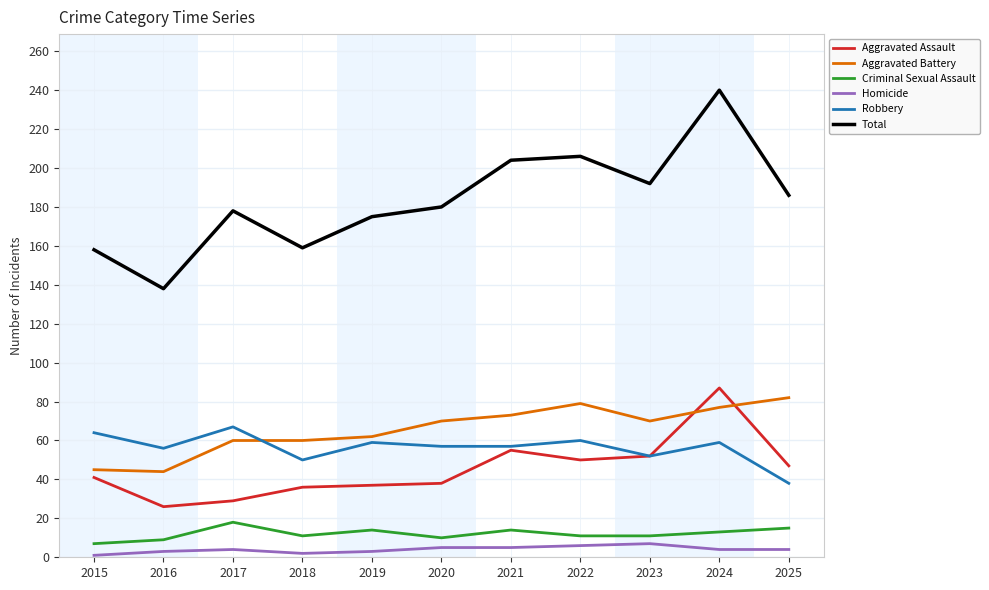

True or false: Aggravated Battery and Criminal Sexual Assault intersect in this chart.

False